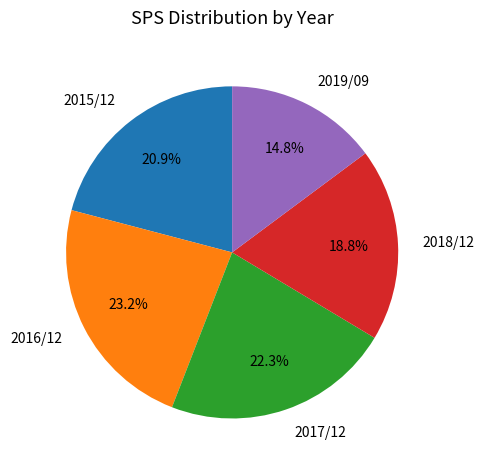

What is the largest slice in the pie chart?

2016/12